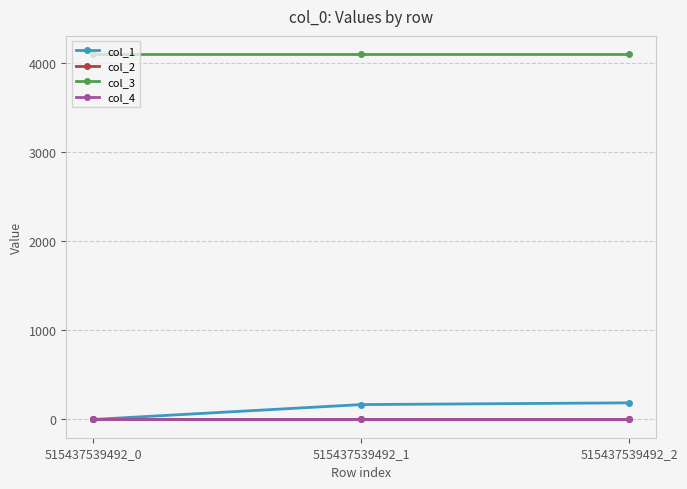

Which series has the largest range (max minus min)?

col_1